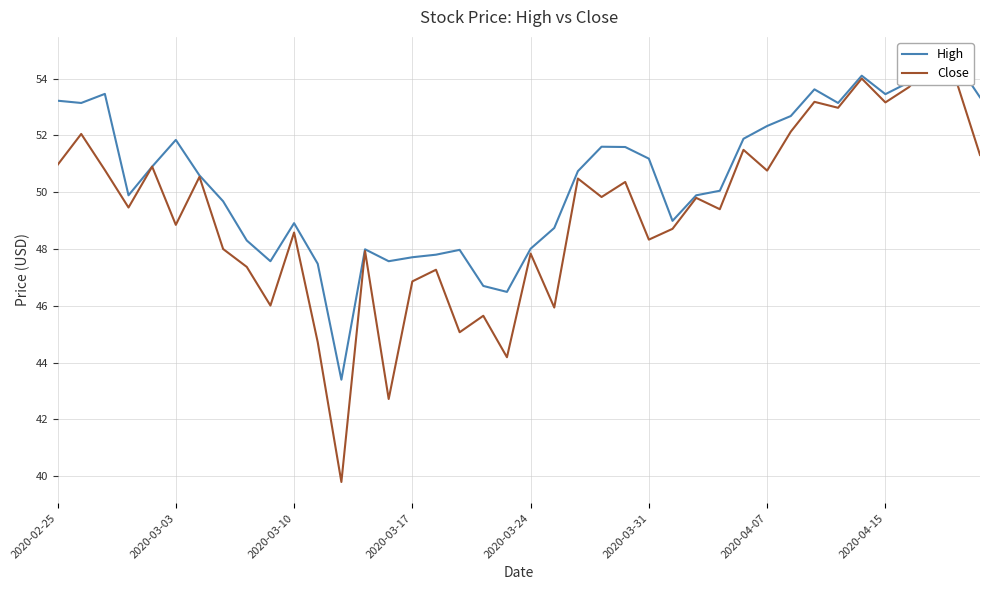

Rank the series at 22 from highest to lowest value.

High, Close